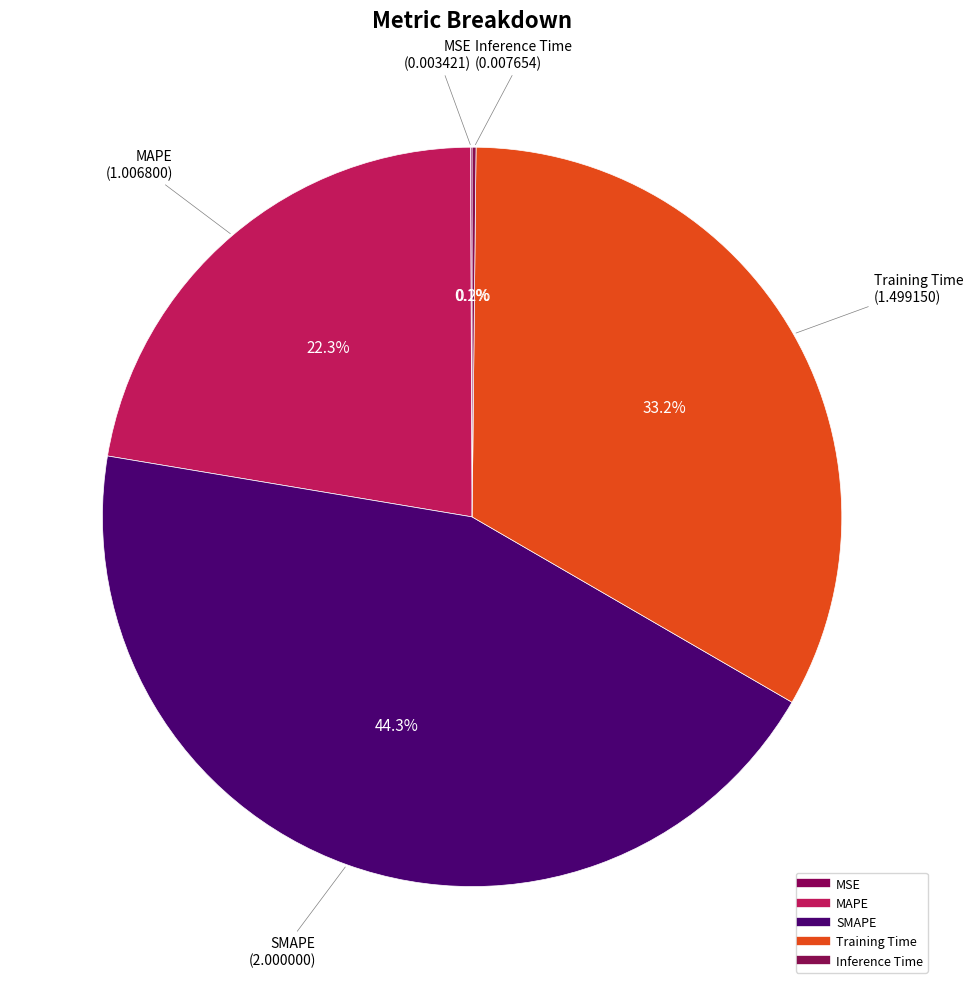

To the nearest percent, what is the difference between the largest and smallest slice percentages?

44%